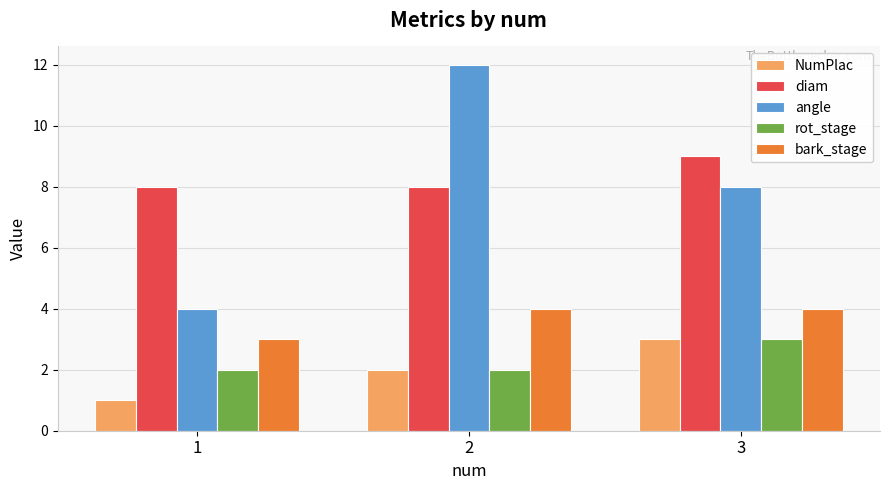

Which label corresponds to the smallest value in the chart?

1